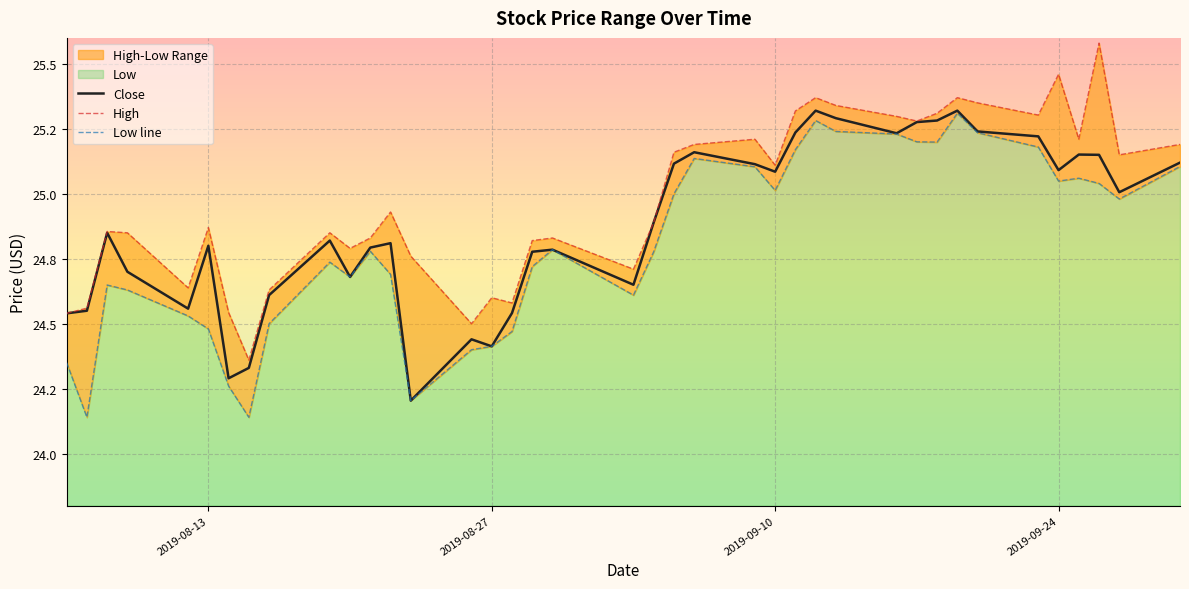

What is the greatest value displayed?

25.6